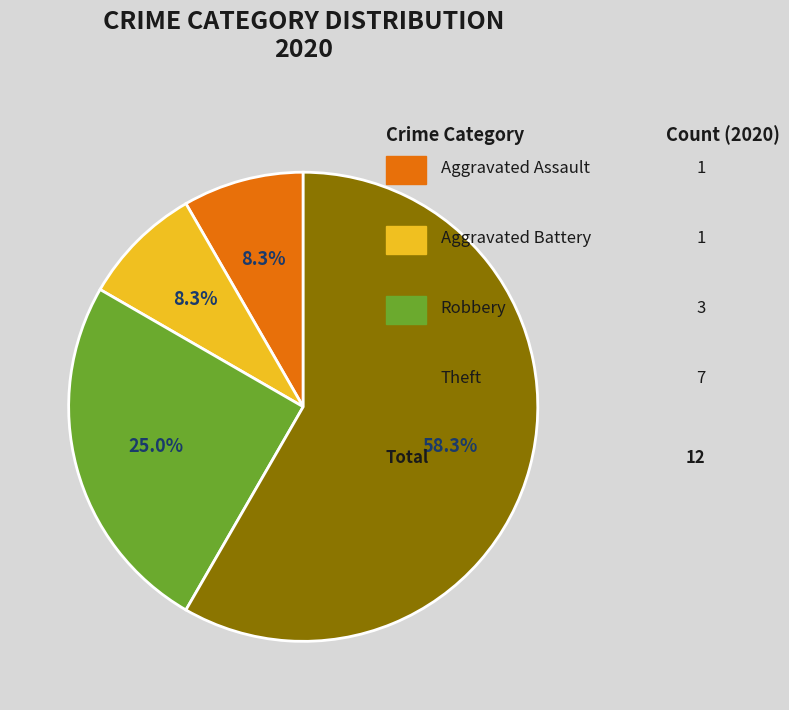

Is there any slice that represents more than half of the pie?

Yes